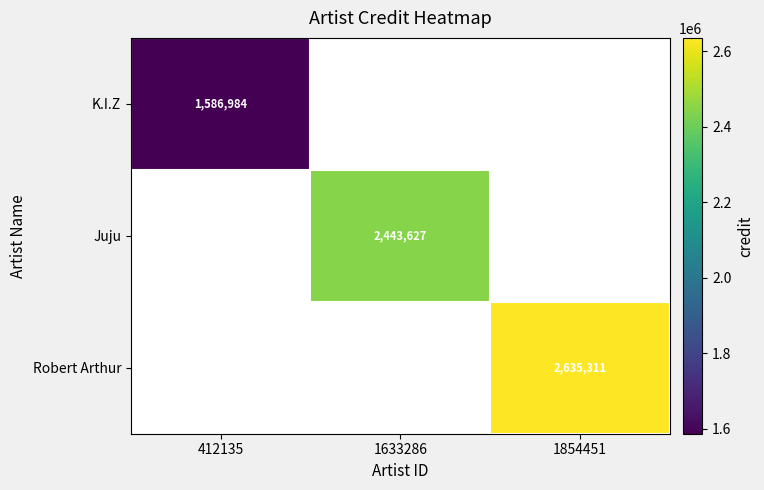

Is it true that Robert Arthur equals 2635311 at 1854451?

True